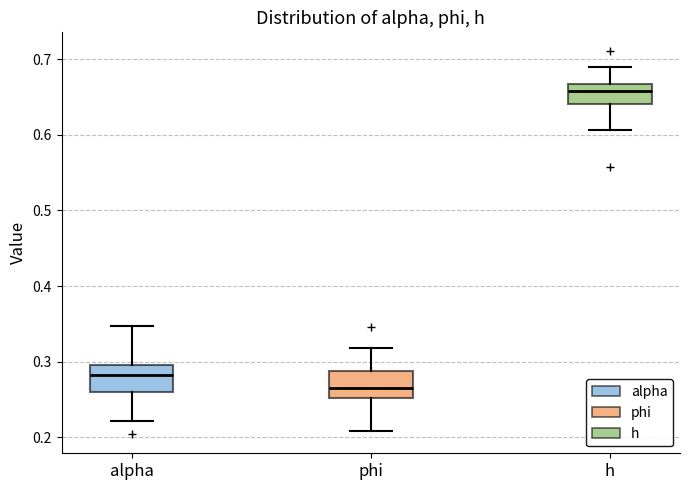

Where does the upper whisker of the box for alpha end on the y-axis? The values are not printed on the chart, so give them approximately, as read against the axis.

0.35